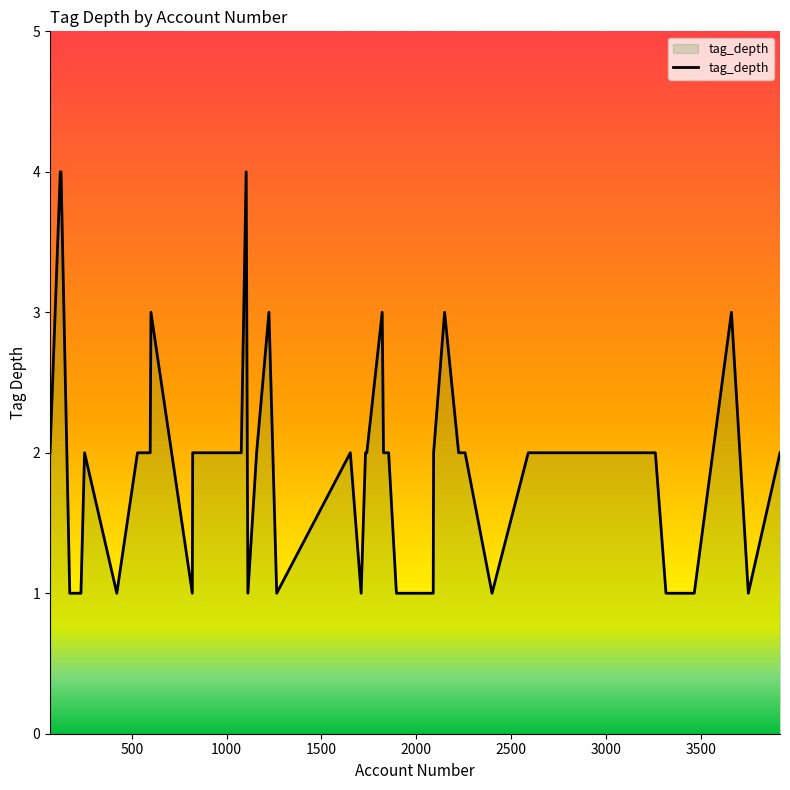

What is the greatest value displayed?

4